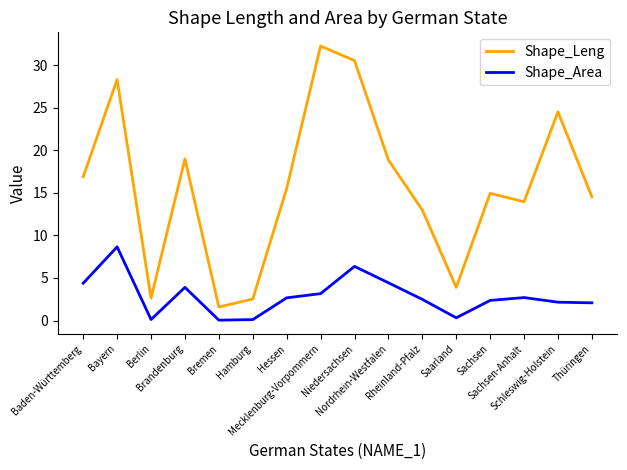

Which series changed the most between Baden-Württemberg and Schleswig-Holstein?

Shape_Leng